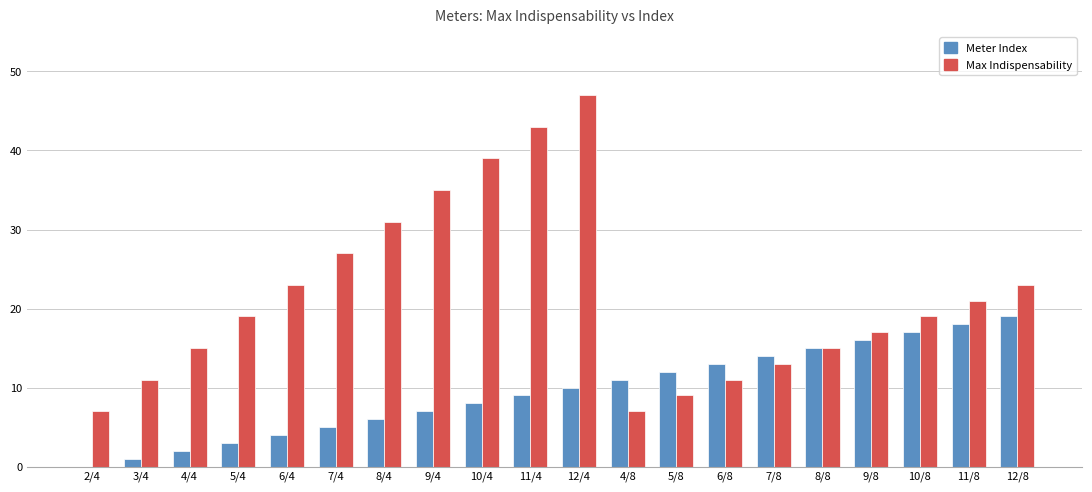

The Max Indispensability series shows 31 at 8/4. True or false?

True